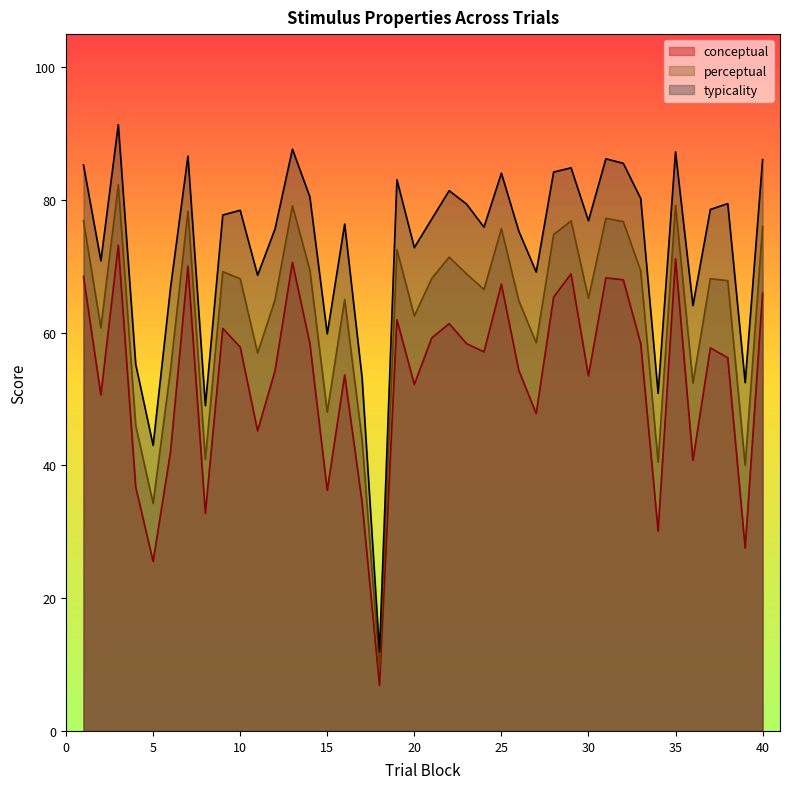

Reading left to right, extract all data points from this chart.

conceptual: 1=68.5	2=50.6	3=73.2	4=36.8	5=25.5	6=42.1	7=70.0	8=32.8	9=60.7	10=57.8	11=45.2	12=54.3	13=70.6	14=58.4	15=36.2	16=53.6	17=34.5	18=6.9	19=62.0	20=52.2	21=59.2	22=61.4	23=58.4	24=57.1	25=67.3	26=54.3	27=47.8	28=65.4	29=68.9	30=53.5	31=68.3	32=68.0	33=58.4	34=30.1	35=71.1	36=40.8	37=57.7	38=56.2	39=27.5	40=66.0
perceptual: 1=76.9	2=60.7	3=82.3	4=46.0	5=34.3	6=54.4	7=78.3	8=40.9	9=69.2	10=68.1	11=56.9	12=65.0	13=79.1	14=69.4	15=48.0	16=65.0	17=43.8	18=9.4	19=72.5	20=62.5	21=68.2	22=71.4	23=68.9	24=66.5	25=75.7	26=64.8	27=58.5	28=74.8	29=76.9	30=65.2	31=77.2	32=76.8	33=69.3	34=40.5	35=79.2	36=52.4	37=68.1	38=67.9	39=40.0	40=76.0
typicality: 1=85.3	2=70.8	3=91.4	4=55.2	5=43.0	6=66.8	7=86.6	8=49.0	9=77.7	10=78.5	11=68.7	12=75.6	13=87.7	14=80.5	15=59.8	16=76.4	17=53.2	18=11.9	19=83.1	20=72.8	21=77.1	22=81.4	23=79.4	24=75.9	25=84.0	26=75.3	27=69.1	28=84.2	29=84.9	30=76.9	31=86.2	32=85.5	33=80.2	34=50.9	35=87.3	36=64.1	37=78.6	38=79.5	39=52.5	40=86.1